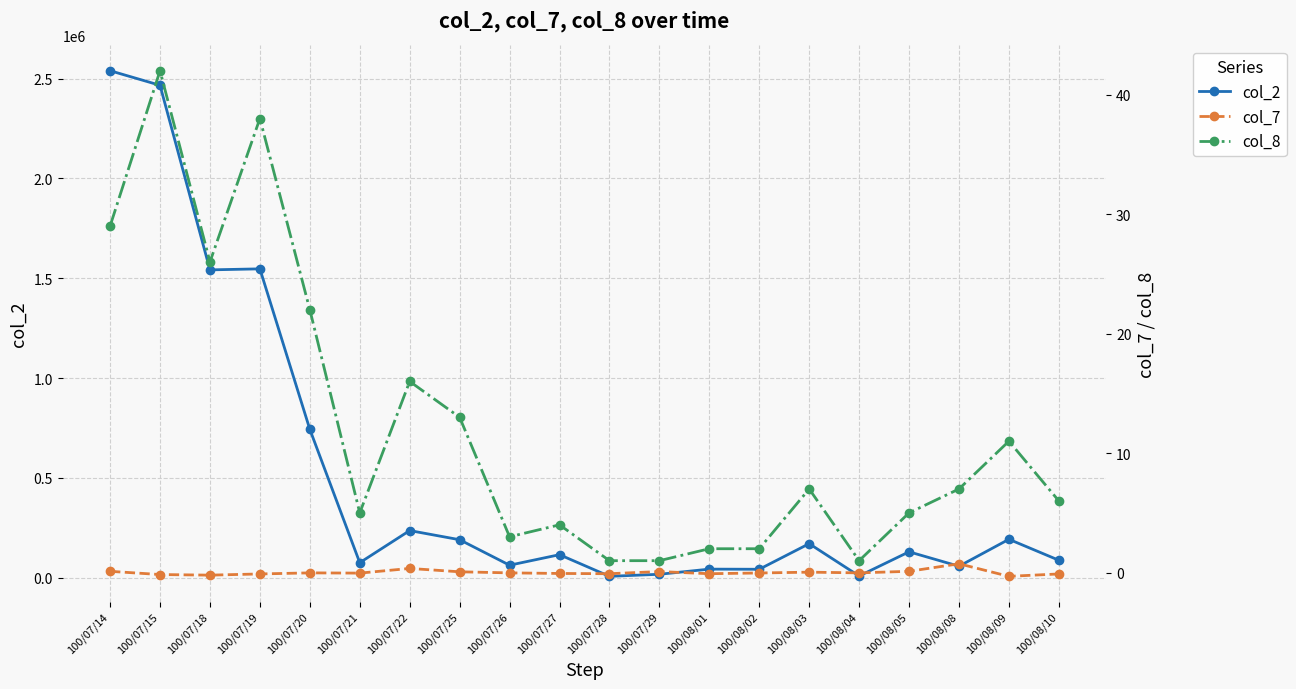

Is it true that col_2 equals 9277.9 at 100/07/28?

False